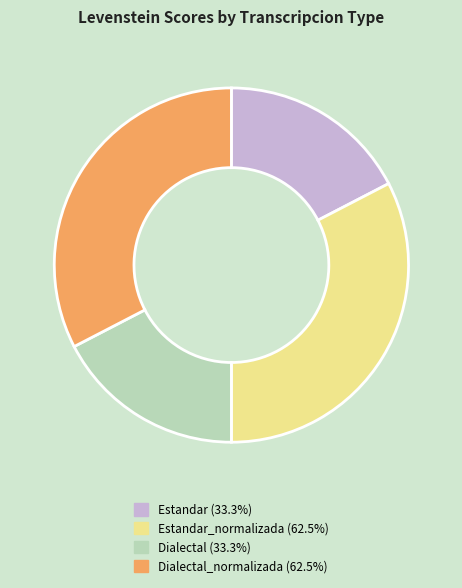

What is the ratio of the value at Dialectal (33.3%) to the value at Estandar (33.3%)?

1.0